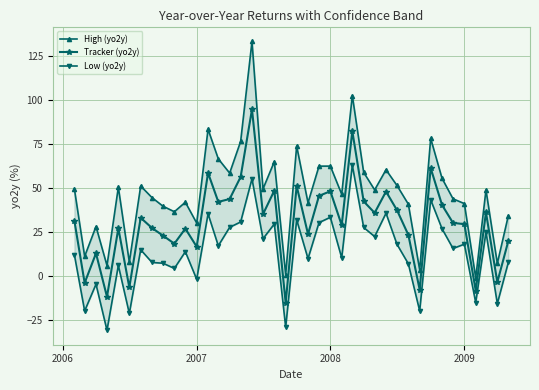

The Tracker (yo2y) series shows 29.4 at 2009. True or false?

True